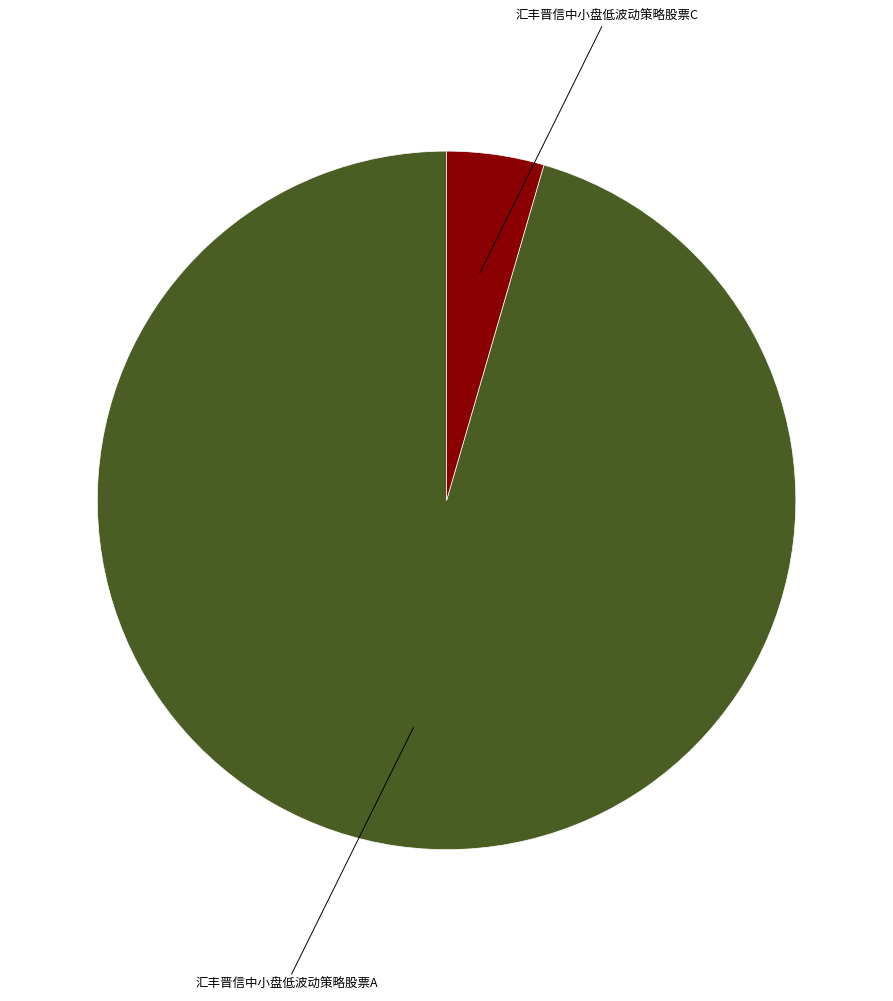

Is there any slice that represents more than half of the pie?

Yes